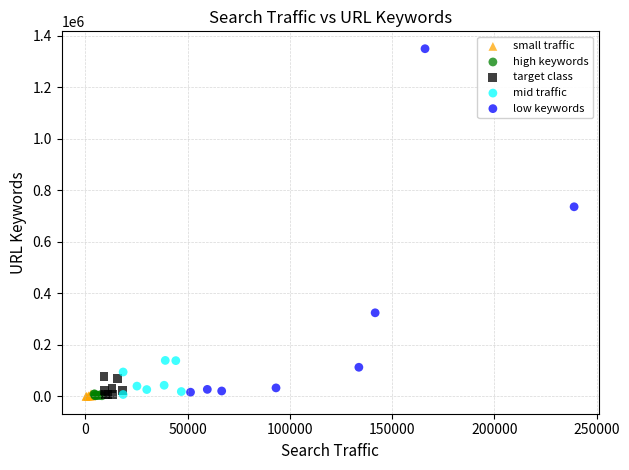

Which series contains the highest Y value?

low keywords